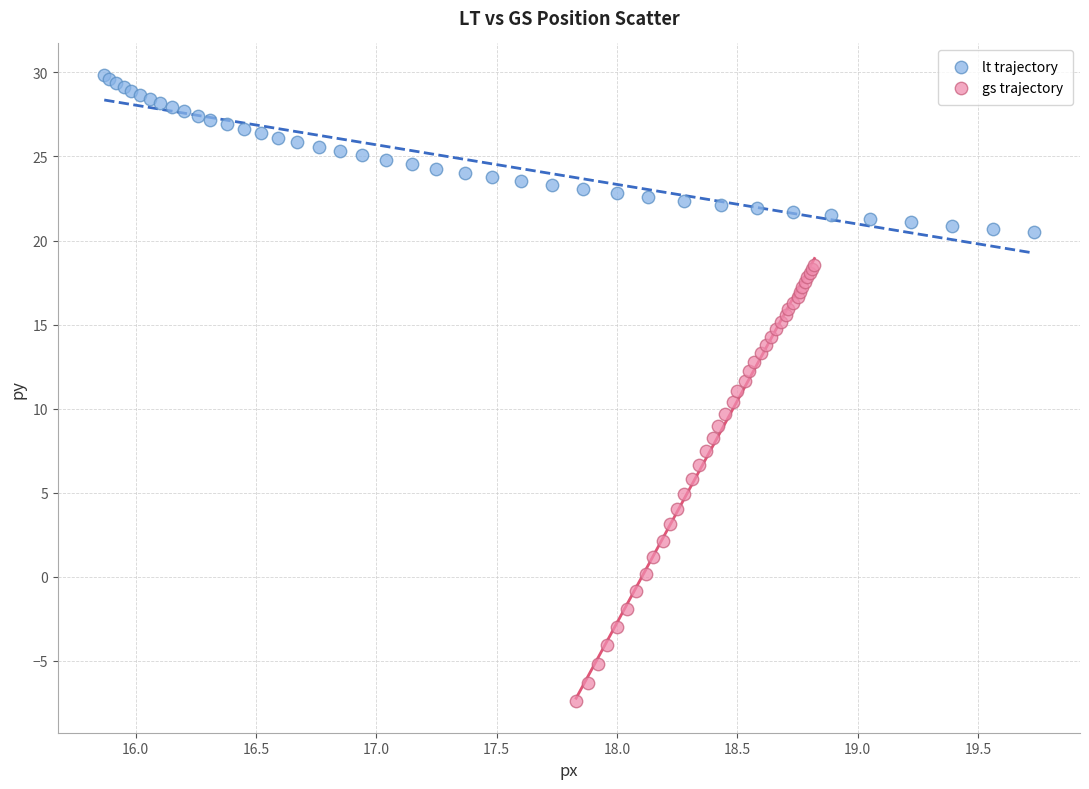

Which series contains the highest Y value?

lt trajectory